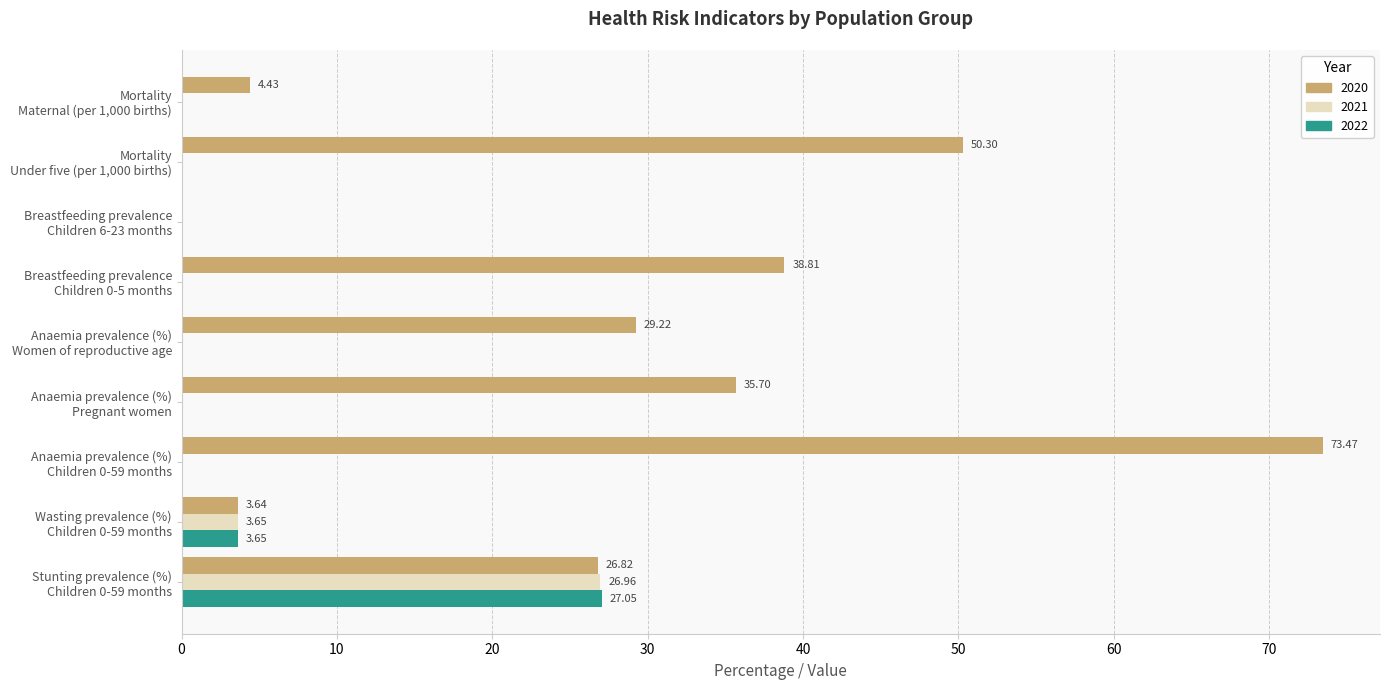

At which category does the chart reach its peak across all series?

Anaemia prevalence (%)
Children 0-59 months